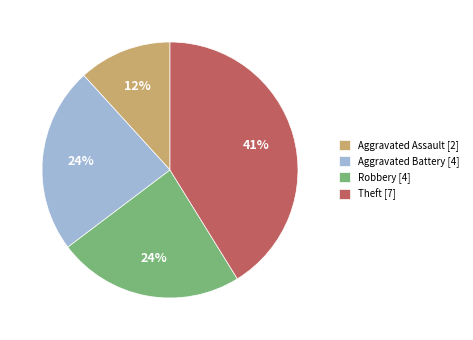

To the nearest percent, what percentage of the pie is Theft?

41%